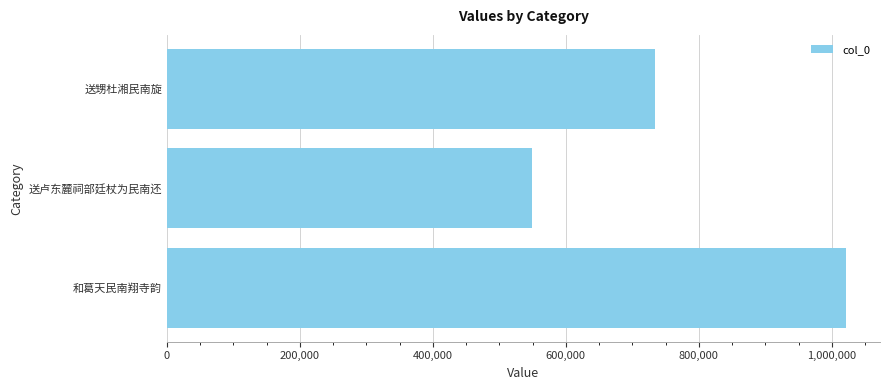

Reading bottom to top, what are all the values shown in this chart?

1021489	548731	733991